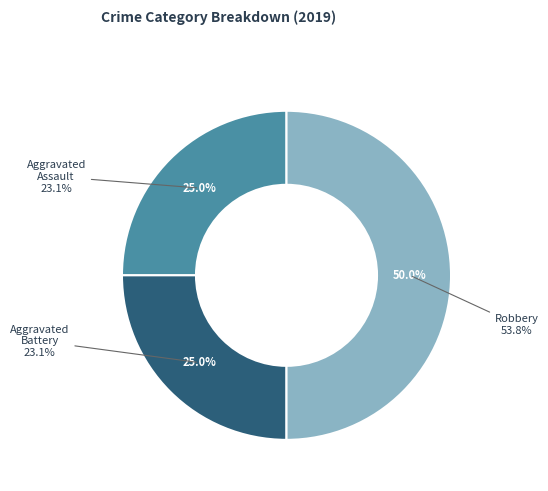

True or false: Aggravated Battery accounts for 19% of the total.

False